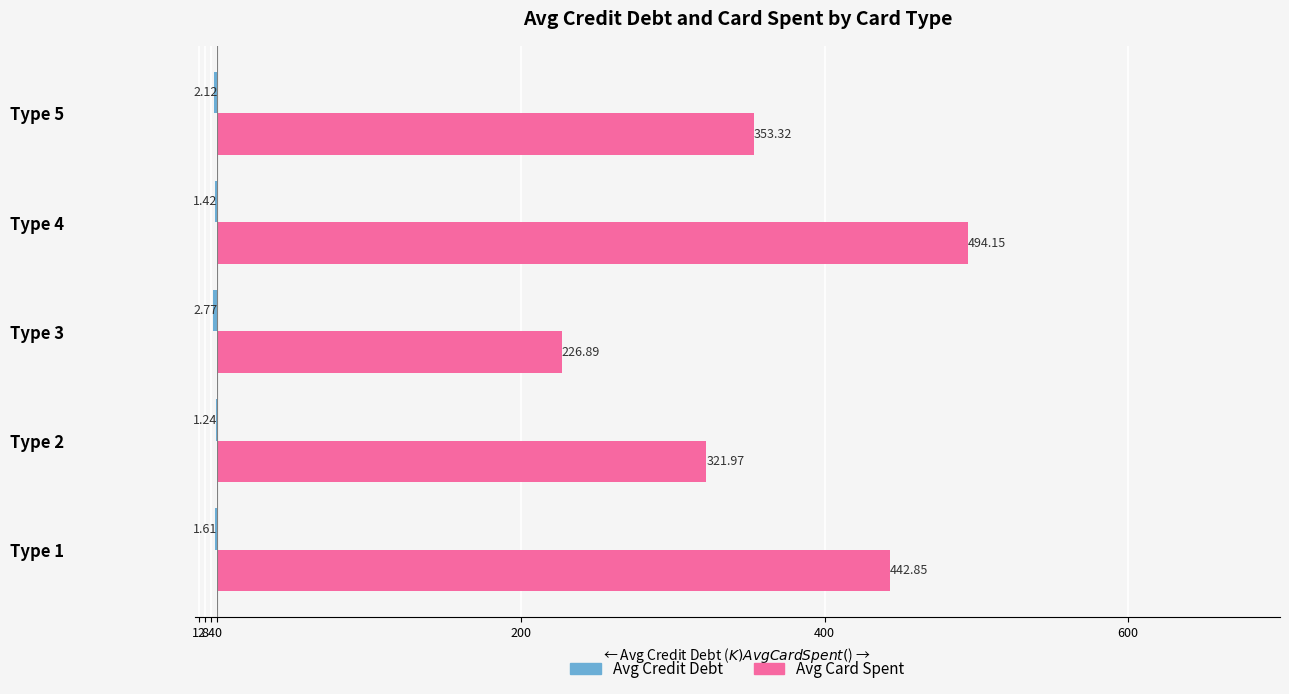

List the series in order of their overall mean, highest first.

Avg Card Spent, Avg Credit Debt